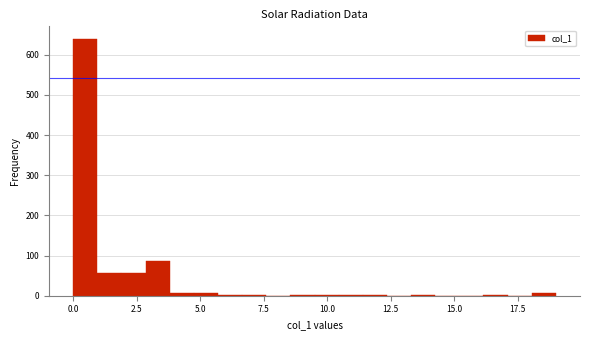

Around what value on the x-axis is the tallest bar? Give the approximate position of its centre, as read against the axis.

0.5